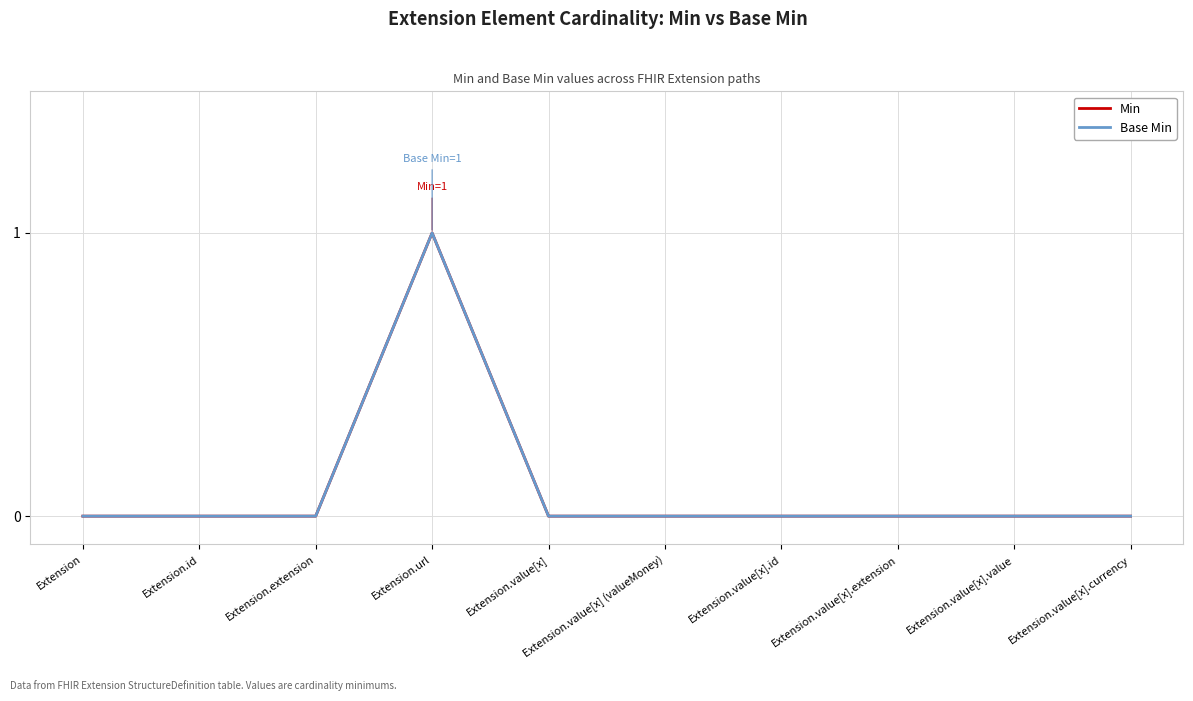

True or false: Min and Base Min intersect in this chart.

False